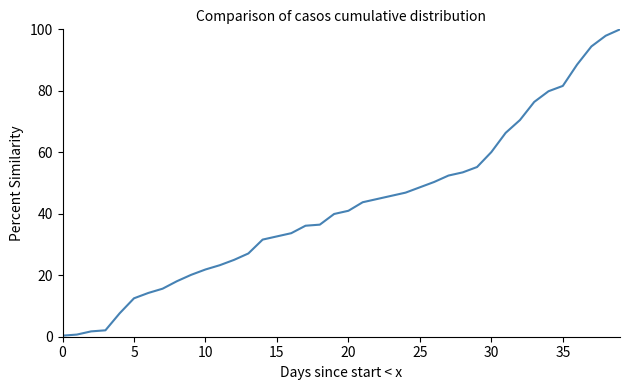

What is the difference between the maximum and minimum values?

99.7